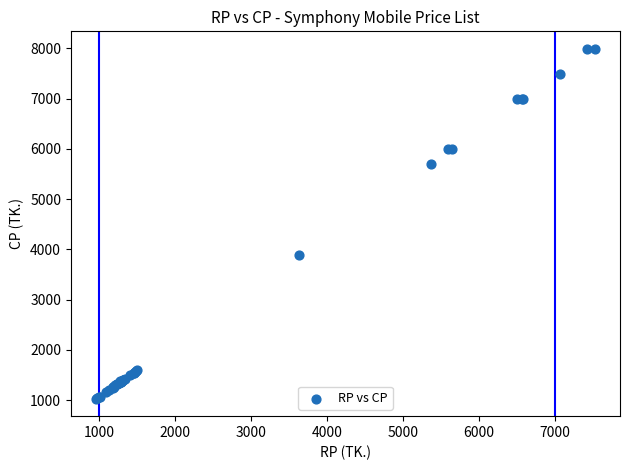

What Y value in the scatter plot is closest to 4510?

3890